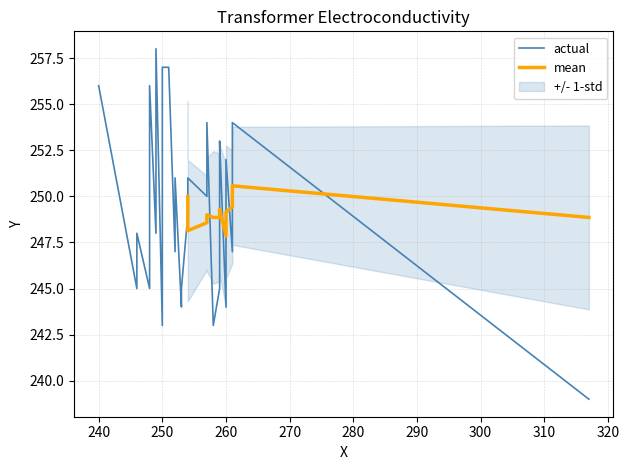

How many values exceed 250?

14